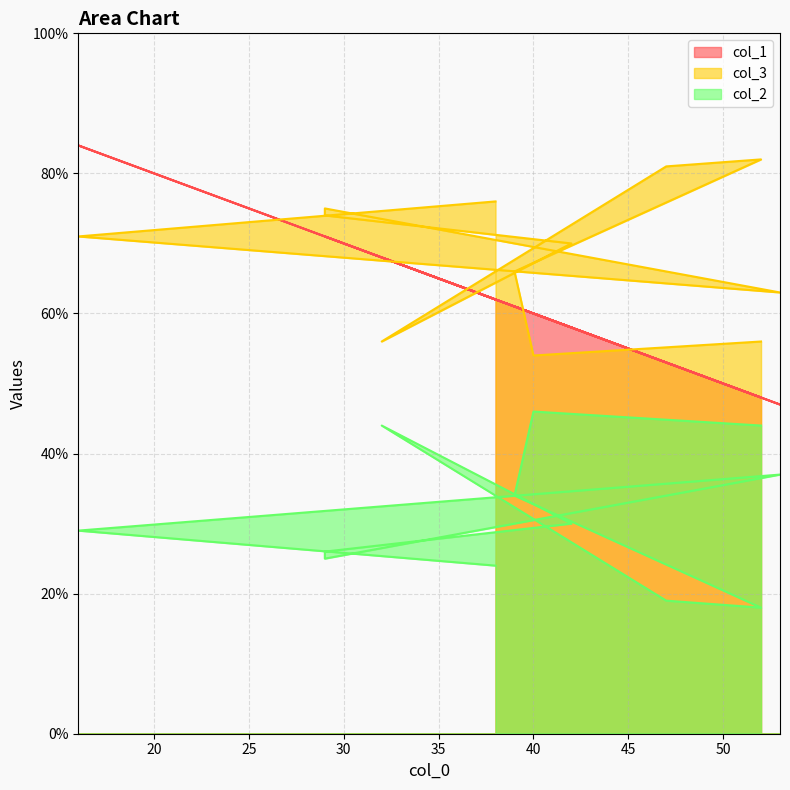

Where is the first local maximum for col_3?

53